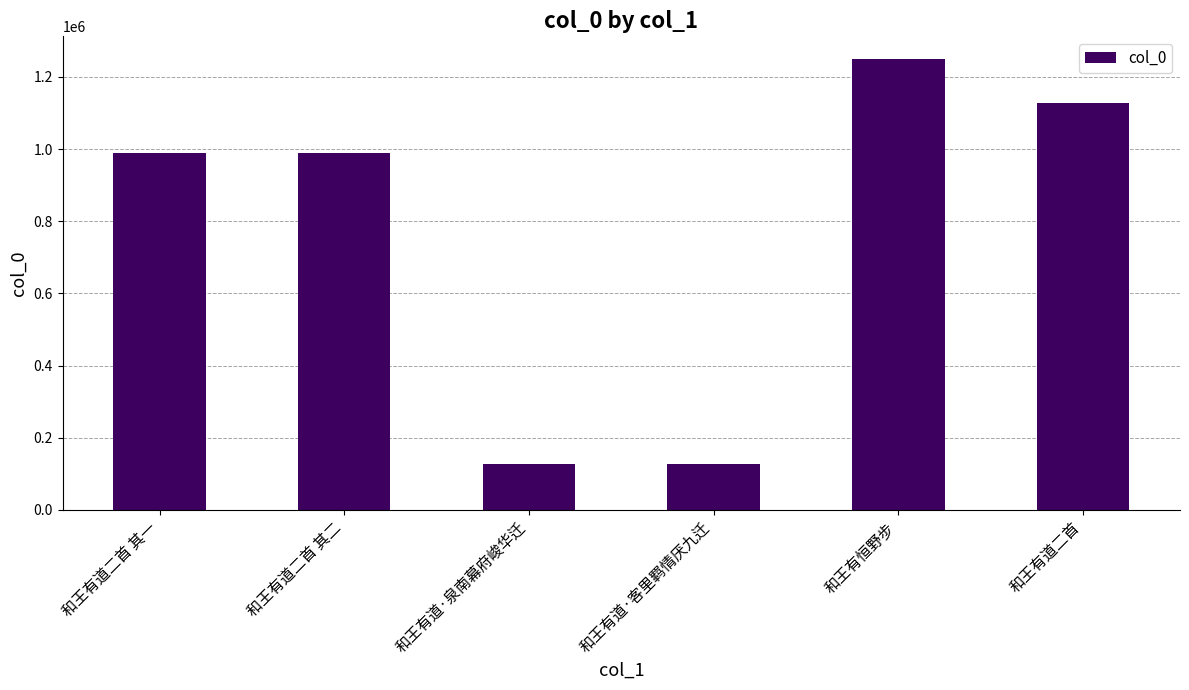

Which category has the highest value across all series?

和王有恒野步